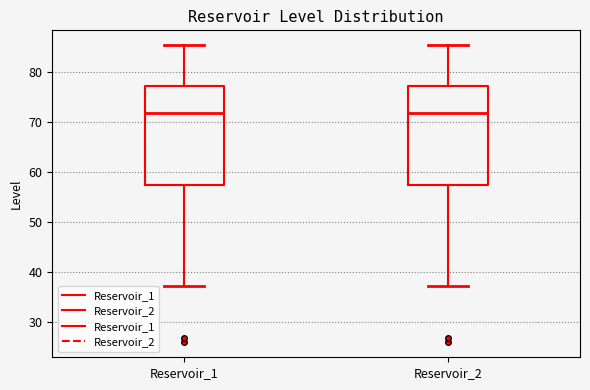

Reading left to right, transcribe this box plot: for each box, give where its median line is, the range the box spans, and where its two whiskers end, as read against the y-axis. The values are not printed on the chart, so give them approximately, as read against the axis.

Reservoir_1: median 72, box 57 to 77, whiskers 37 to 85
Reservoir_2: median 72, box 57 to 77, whiskers 37 to 85